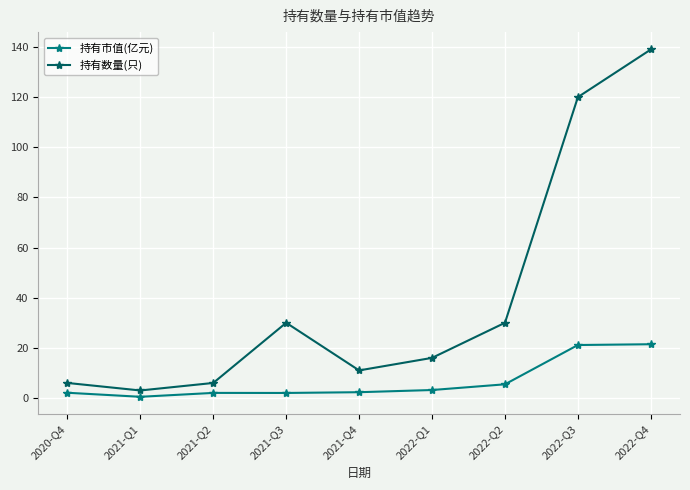

What are all the series names shown in the legend?

持有市值(亿元), 持有数量(只)